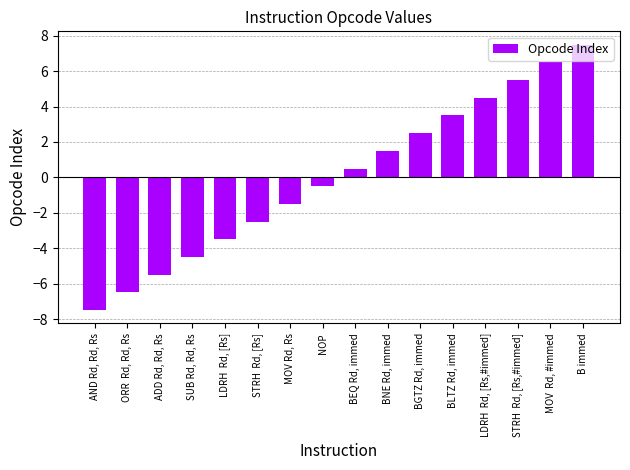

Rank the categories by value from lowest to highest.

AND Rd, Rd, Rs, ORR  Rd, Rd, Rs, ADD Rd, Rd, Rs, SUB Rd, Rd, Rs, LDRH  Rd, [Rs], STRH  Rd, [Rs], MOV Rd, Rs, NOP, BEQ Rd, immed, BNE Rd, immed, BGTZ Rd, immed, BLTZ Rd, immed, LDRH  Rd, [Rs,#immed], STRH  Rd, [Rs,#immed], MOV  Rd, #immed, B immed